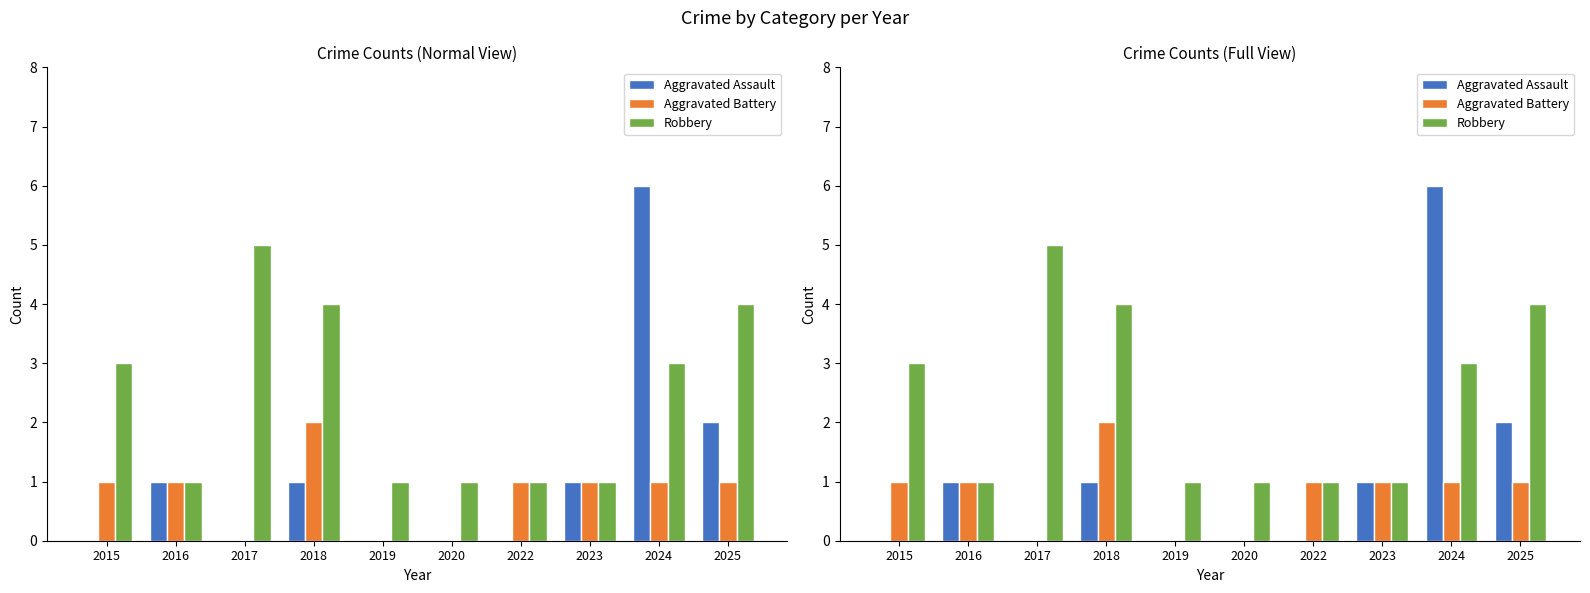

What is the greatest value displayed?

6